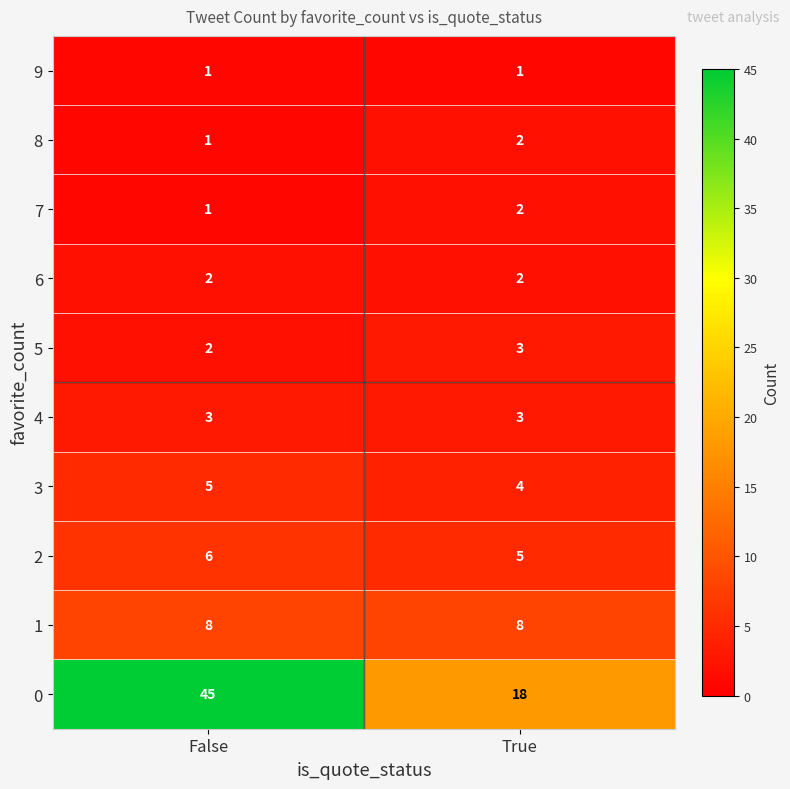

Rank the categories by 8 value from highest to lowest.

True, False